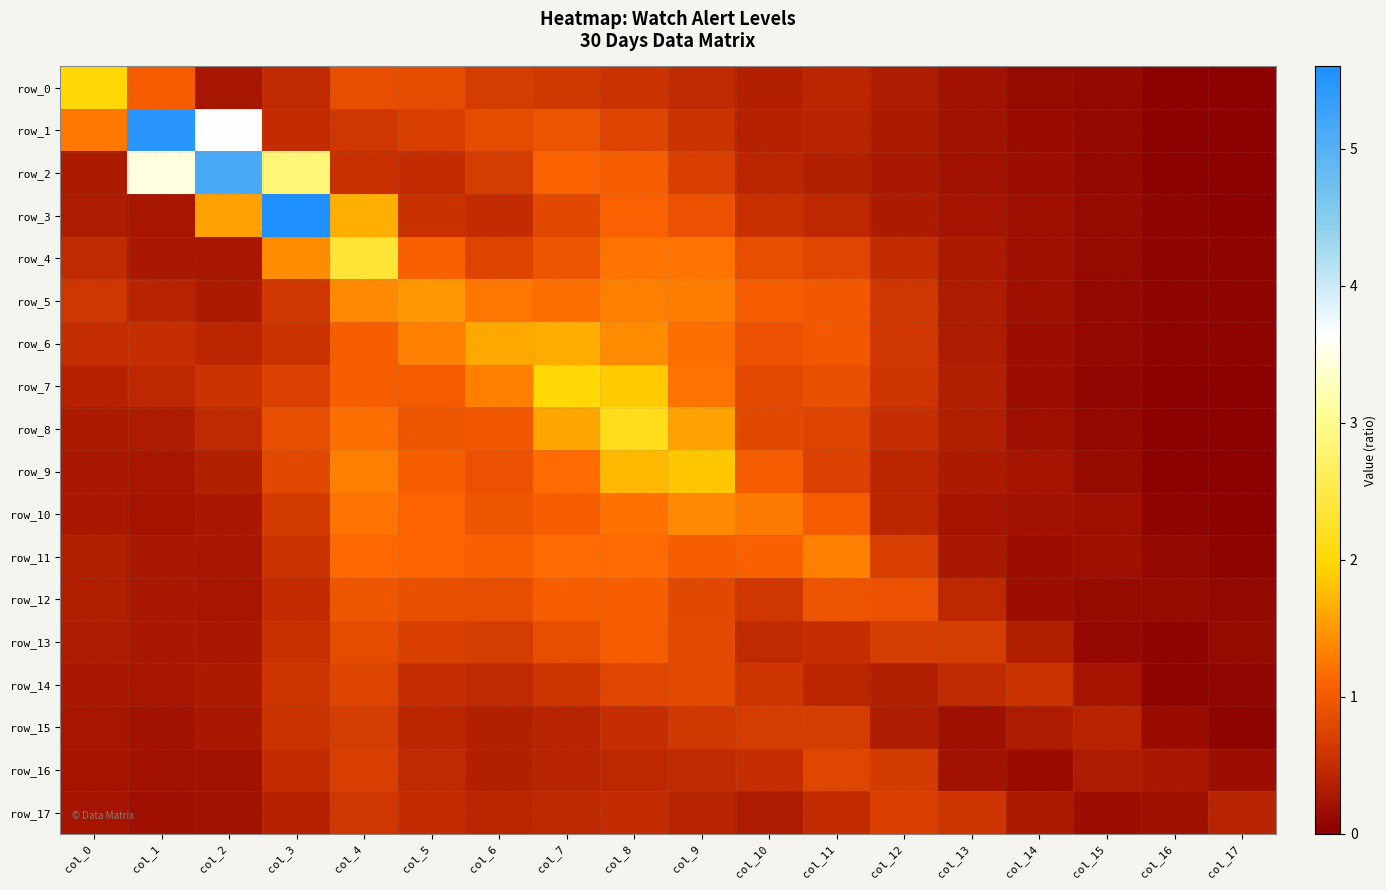

Is it true that row_2 equals 1.0 at col_9?

False